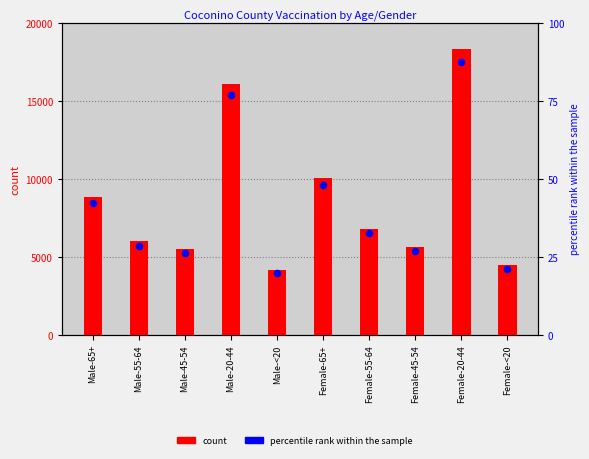

Is the value of count at Male-55-64 greater than the value of percentile rank within the sample at Male-55-64?

Yes